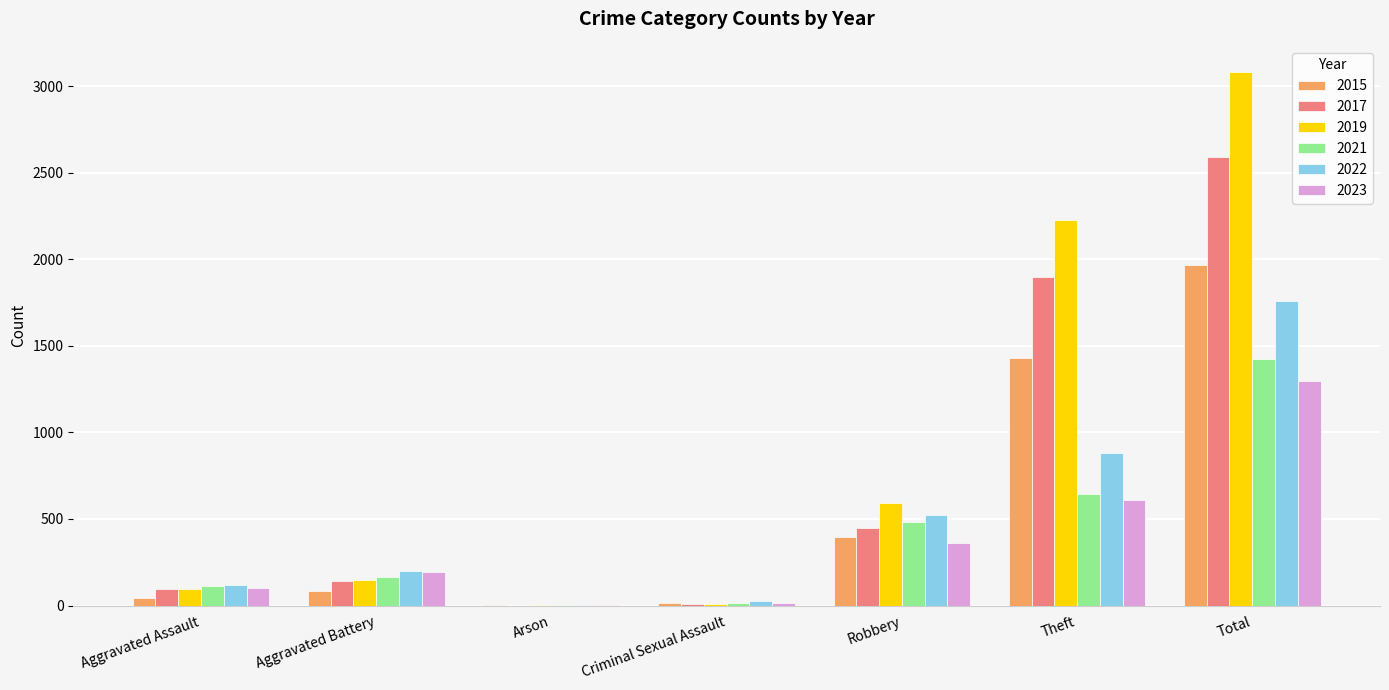

What is the sum of all 2015 values?

3935